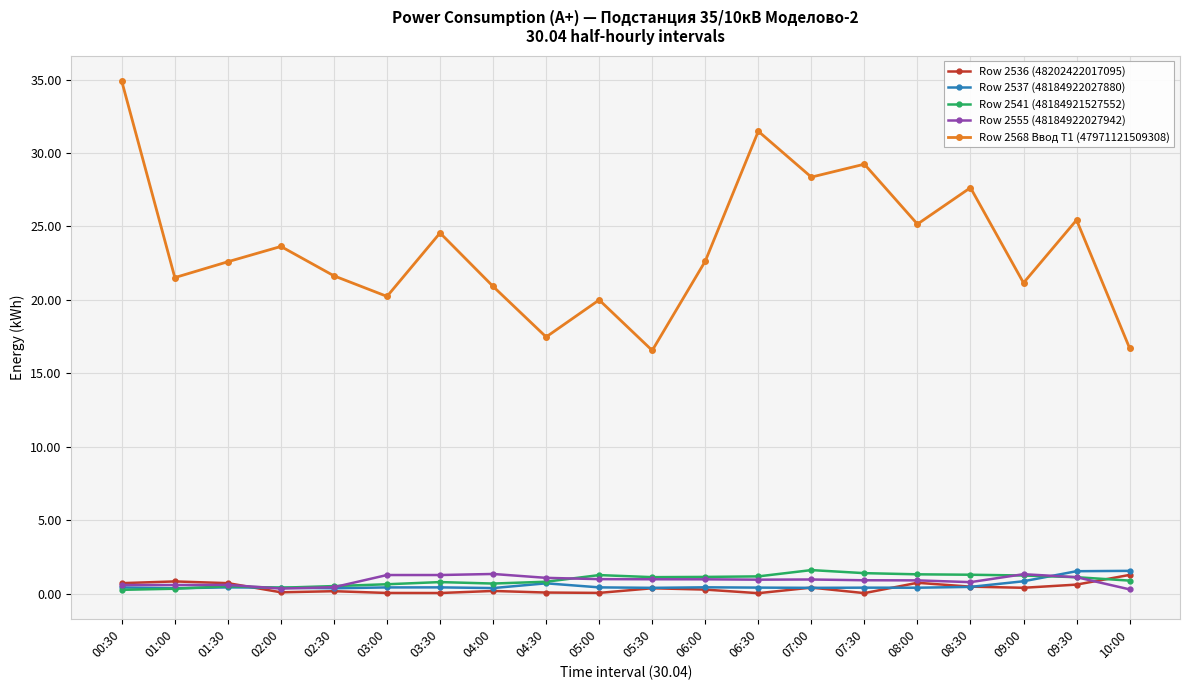

The Row 2568 Ввод Т1 (47971121509308) series shows 34.6 at 05:00. True or false?

False